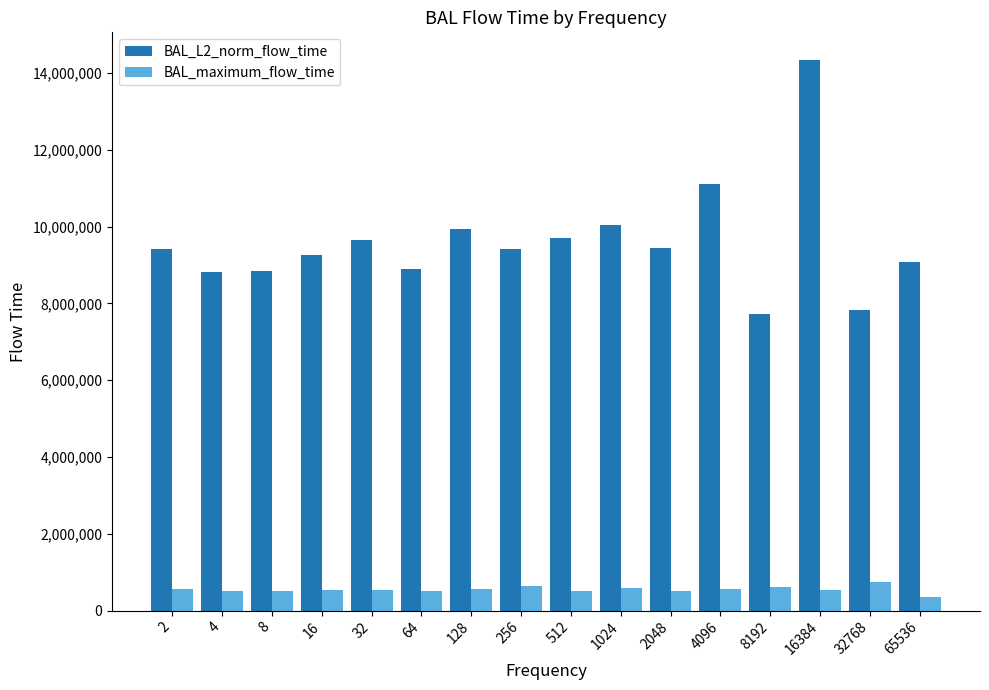

Which category has the highest value in the BAL_L2_norm_flow_time series?

16384